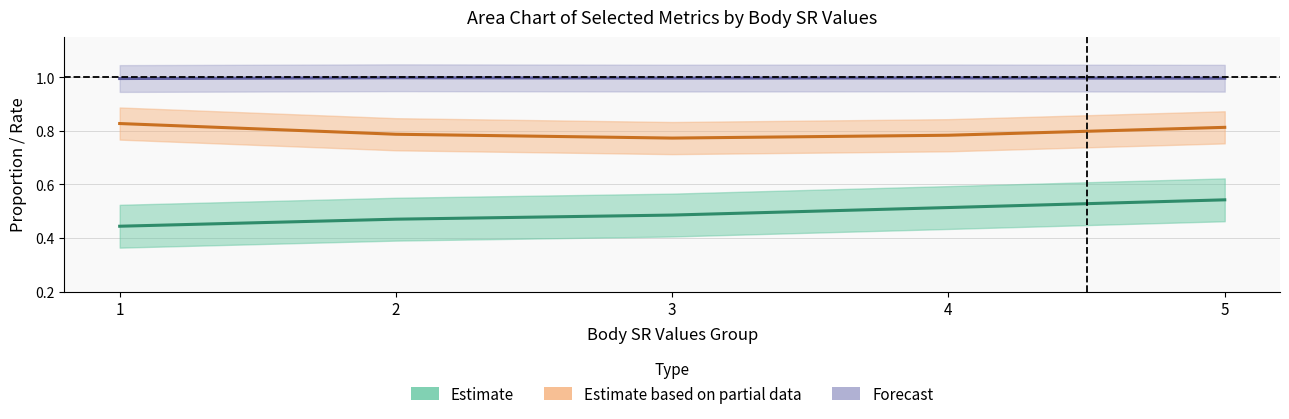

Which series changed the most between 1 and 2?

anx_score